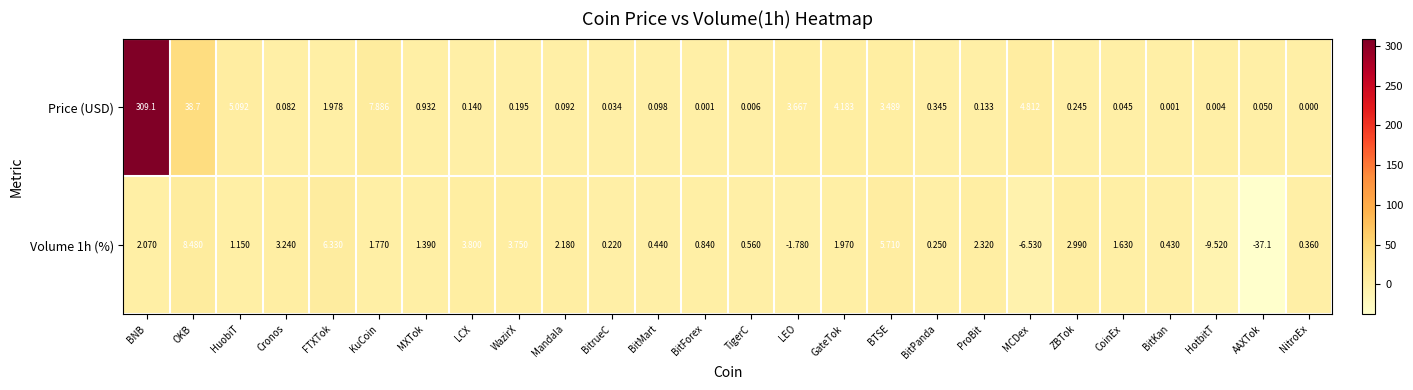

At which category is the sum across all series the highest?

BNB